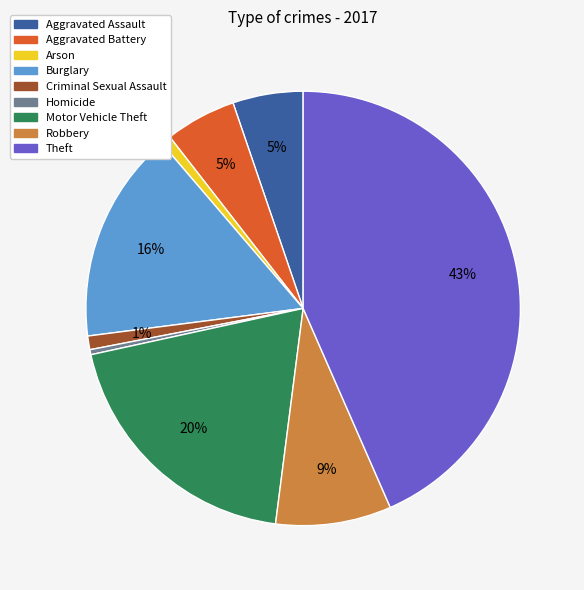

Is there any slice that represents more than half of the pie?

No